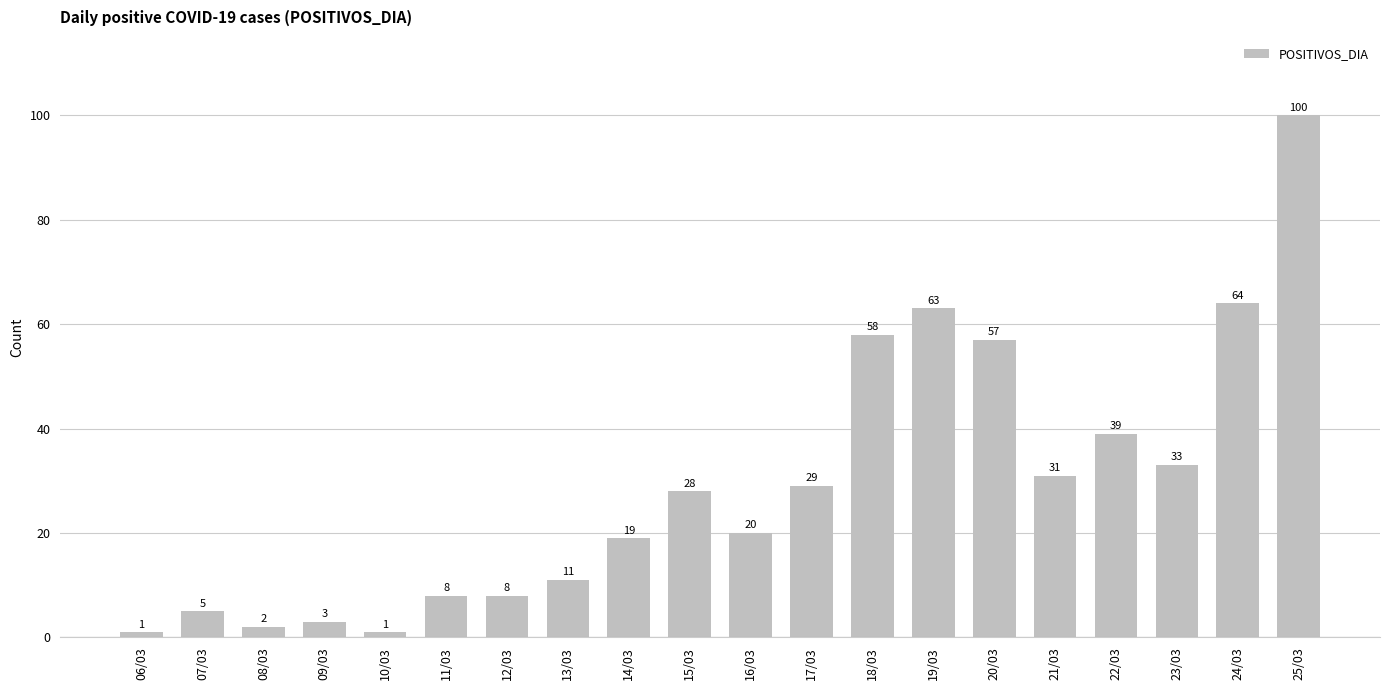

What is the difference between the maximum and minimum values?

99